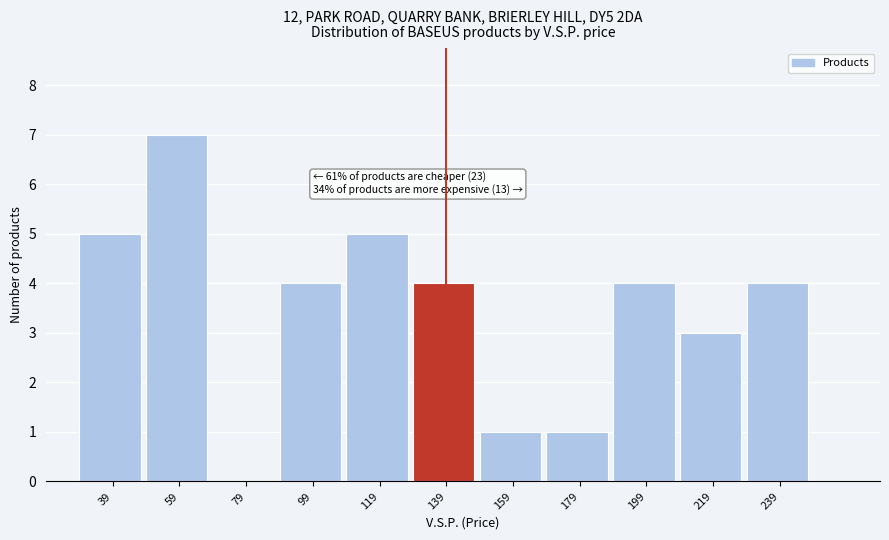

Reading right to left, what are all the values shown in this chart?

239=4	219=3	199=4	179=1	159=1	139=4	119=5	99=4	79=0	59=7	39=5